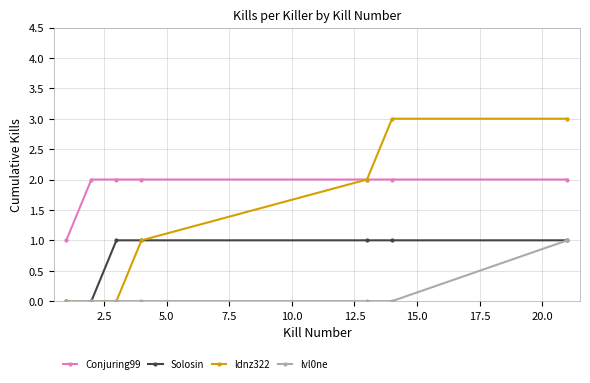

Count the Solosin values in the range 0 to 1.

7